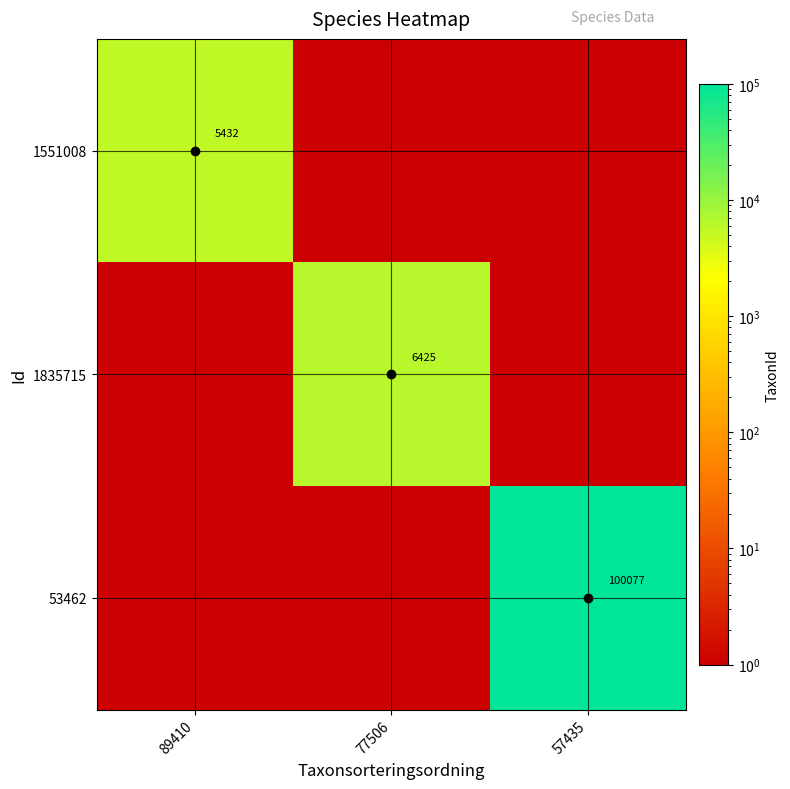

Is it true that 1835715 equals 1976 at 77506?

False